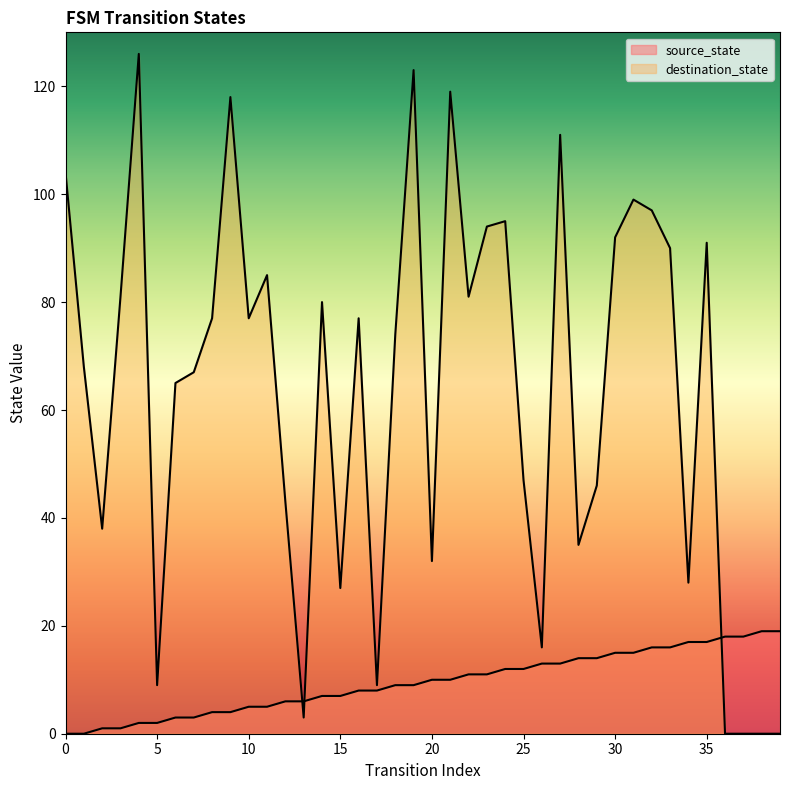

How many data points in destination_state are above 77?

17